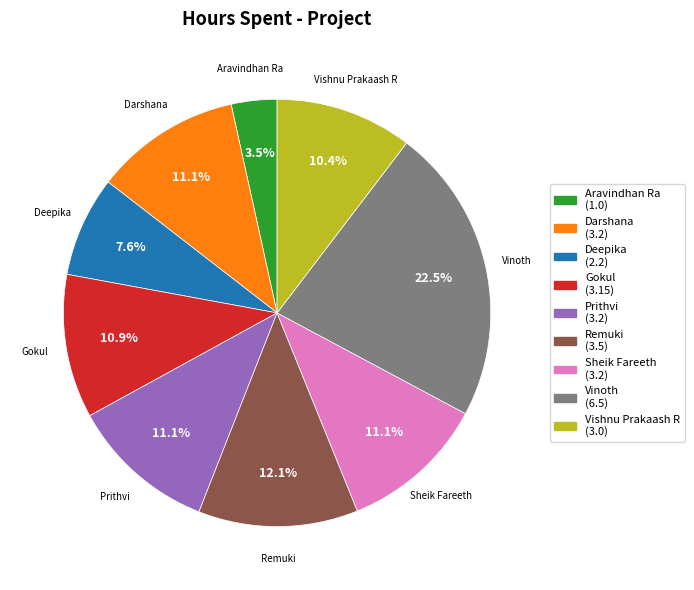

Do Vinoth and Remuki together represent more than half of the pie?

No